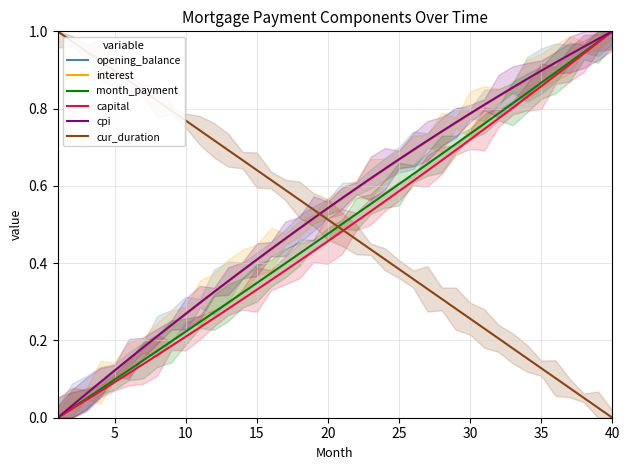

True or false: interest has a value of 0.1 at 30.

False